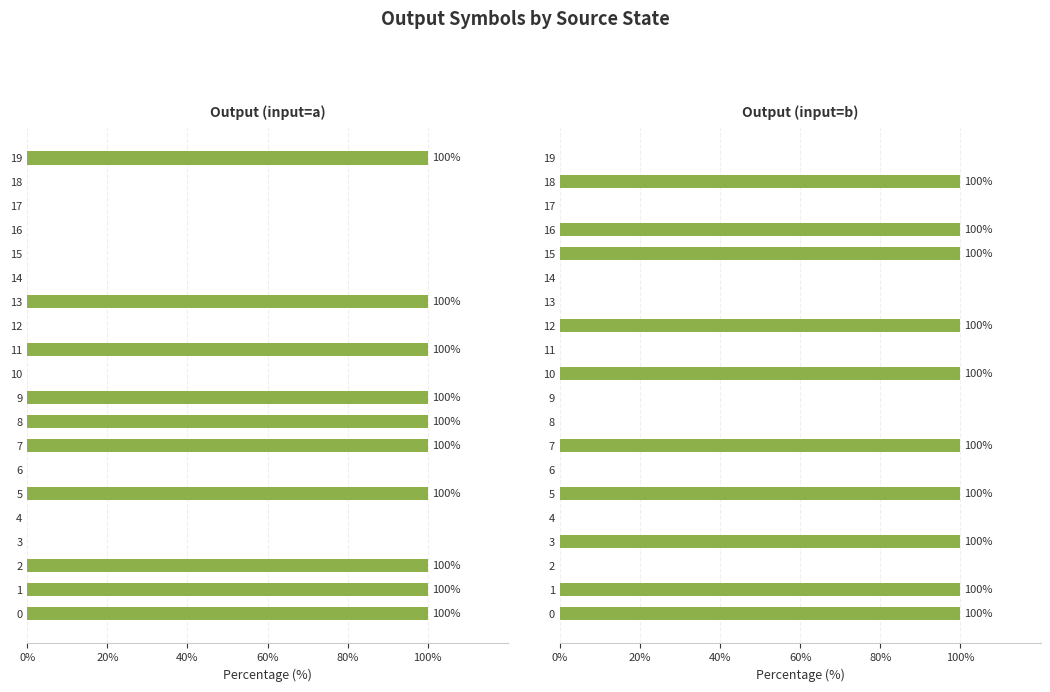

How many distinct data groups are displayed?

2